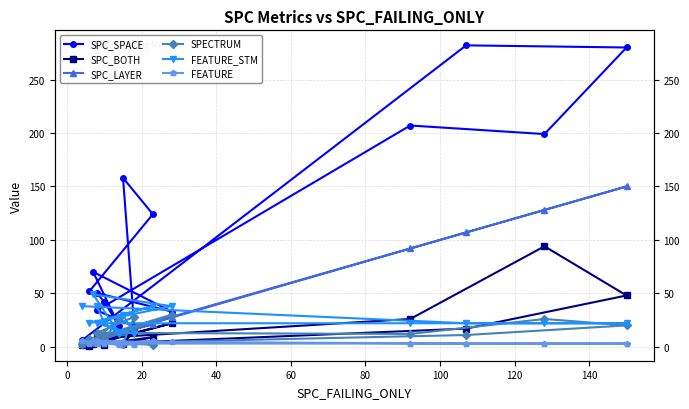

What are all the series names shown in the legend?

SPC_SPACE, SPC_BOTH, SPC_LAYER, SPECTRUM, FEATURE_STM, FEATURE